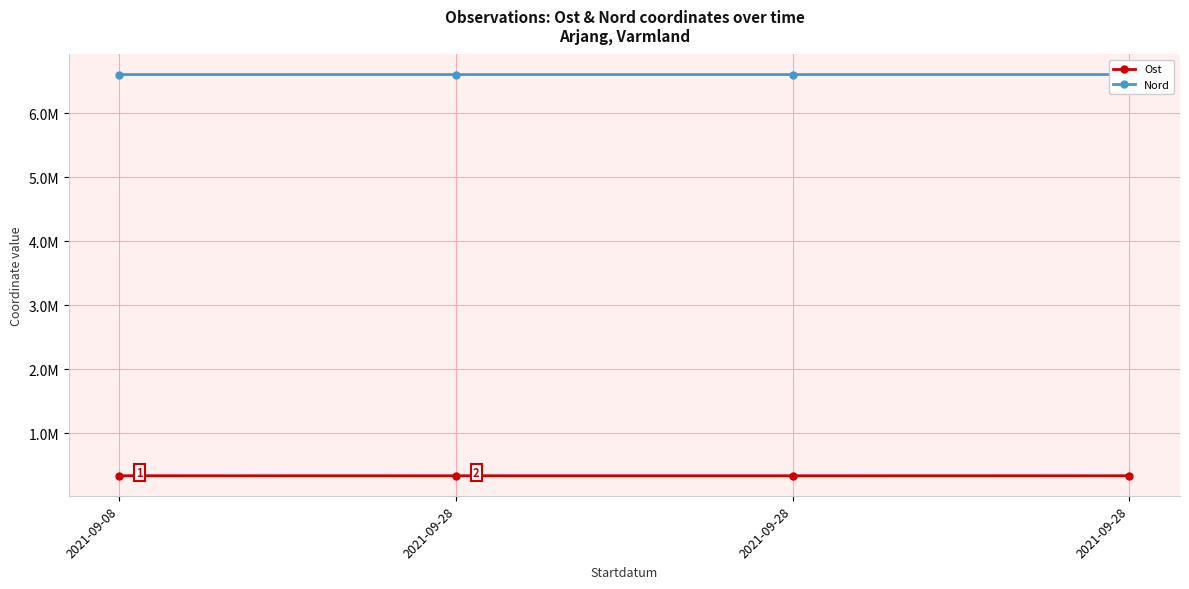

What are all the series names shown in the legend?

Ost, Nord